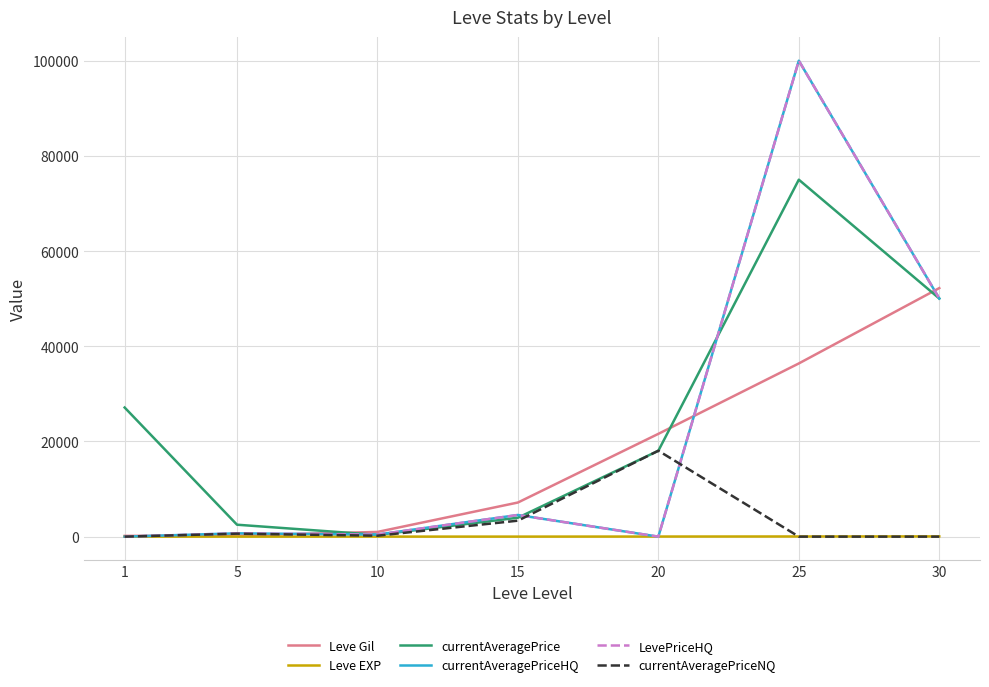

Does the chart have visible grid lines?

Yes